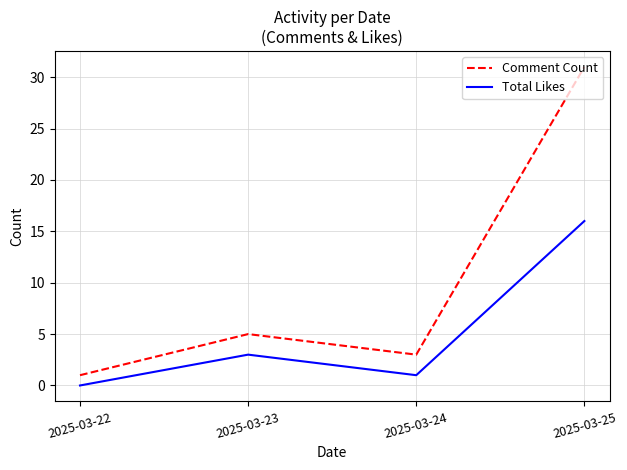

Reading right to left, what are all the values shown in this chart?

Comment Count: 31	3	5	1
Total Likes: 16	1	3	0